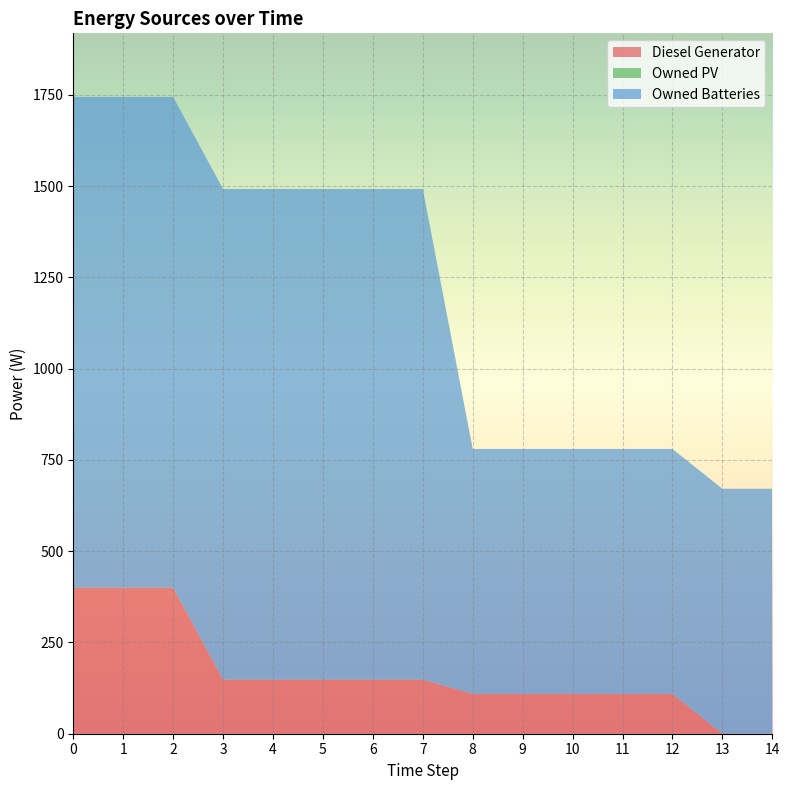

Reading left to right, list all the values displayed in this chart.

Diesel Generator: 0=400	1=400	2=400	3=148	4=148	5=148	6=148	7=148	8=109	9=109	10=109	11=109	12=109	13=0	14=0
Owned PV: 0=0	1=0	2=0	3=0	4=0	5=0	6=0	7=0	8=0	9=0	10=0	11=0	12=0	13=0	14=0
Owned Batteries: 0=1344	1=1344	2=1344	3=1344	4=1344	5=1344	6=1344	7=1344	8=671	9=671	10=671	11=671	12=671	13=671	14=671